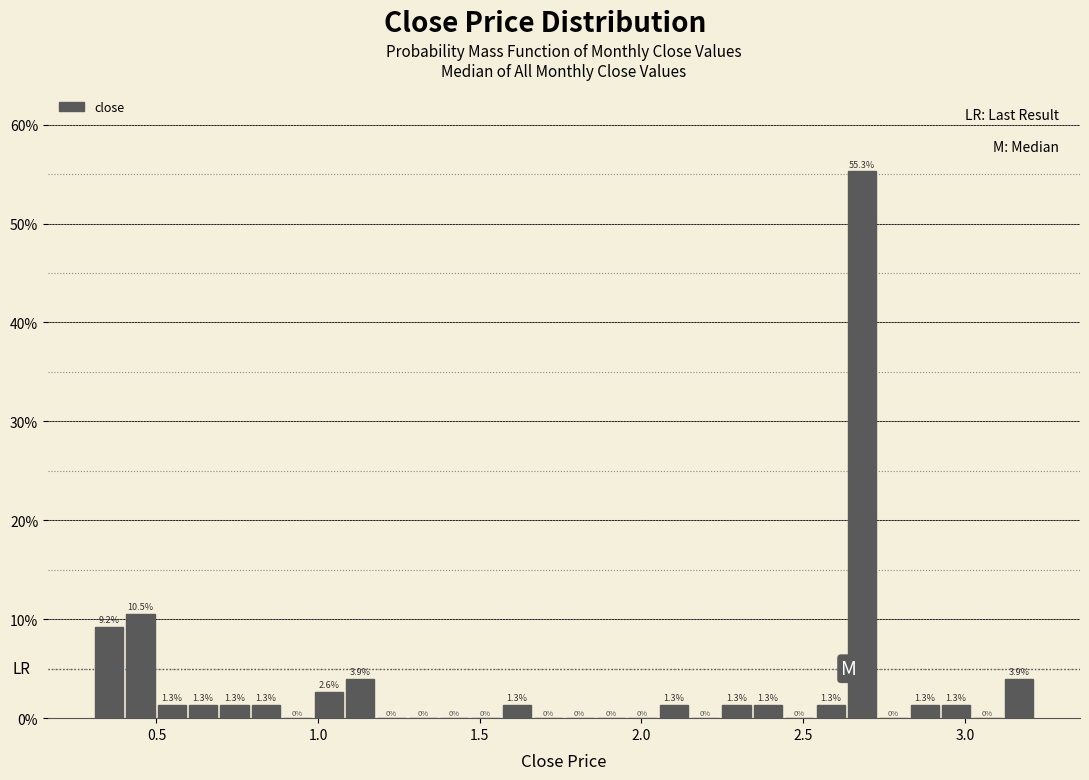

Read against the x-axis, roughly where is the centre of the tallest bar?

2.70